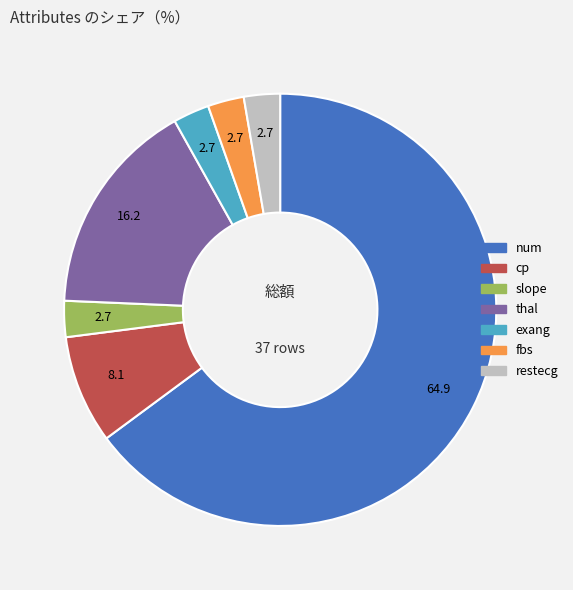

Count the number of slices in the pie.

7